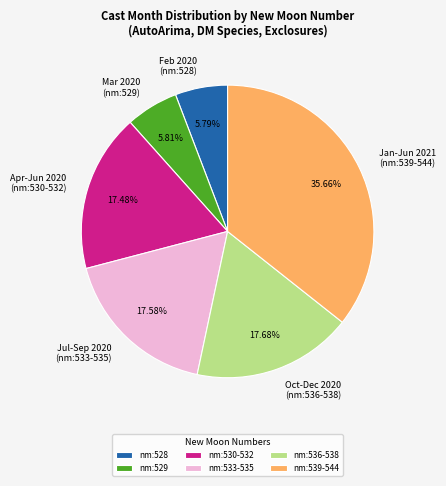

Do Mar 2020 (nm:529) and Apr-Jun 2020 (nm:530-532) together represent more than half of the pie?

No